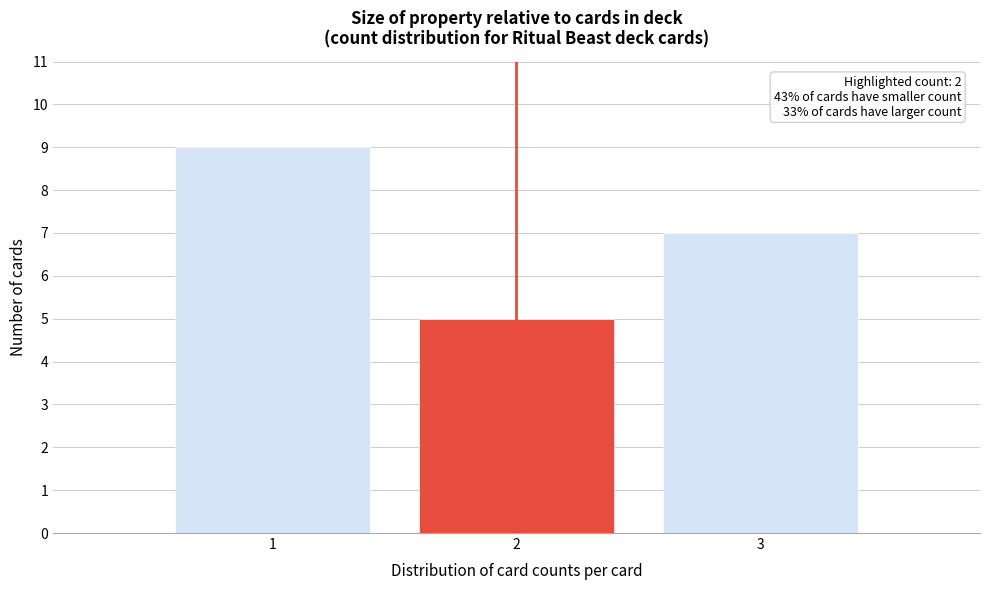

Reading left to right, list all the values displayed in this chart.

1=9	2=5	3=7